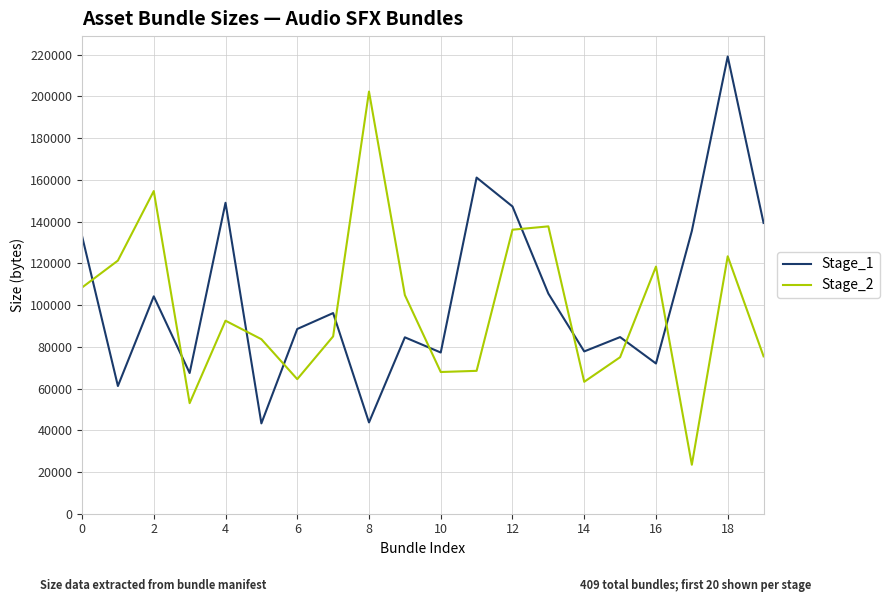

What is the maximum value shown in the chart?

219129